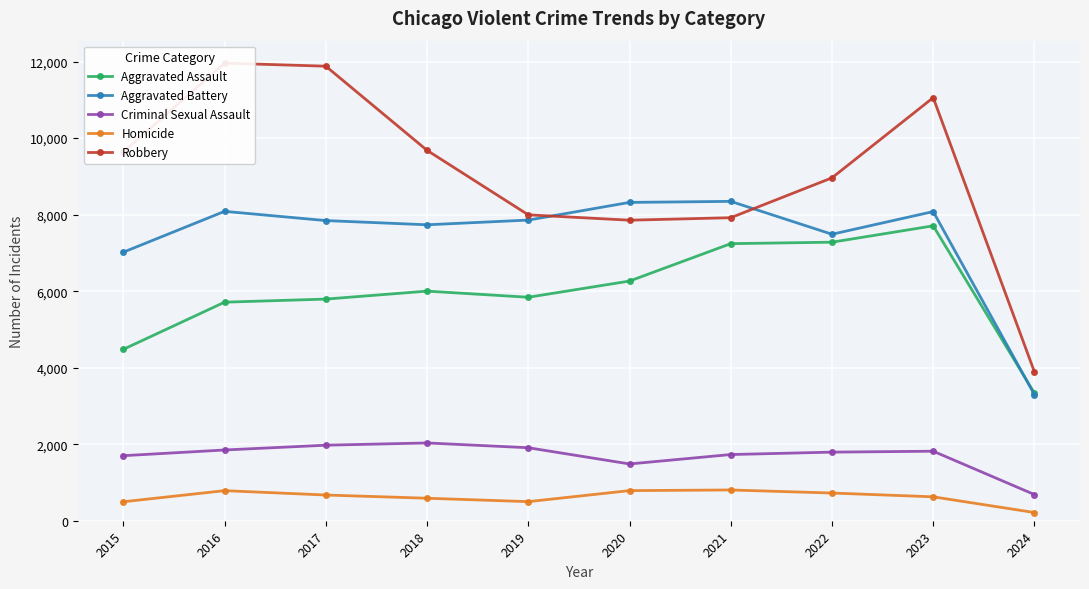

The Criminal Sexual Assault series shows 1908 at 2019. True or false?

True